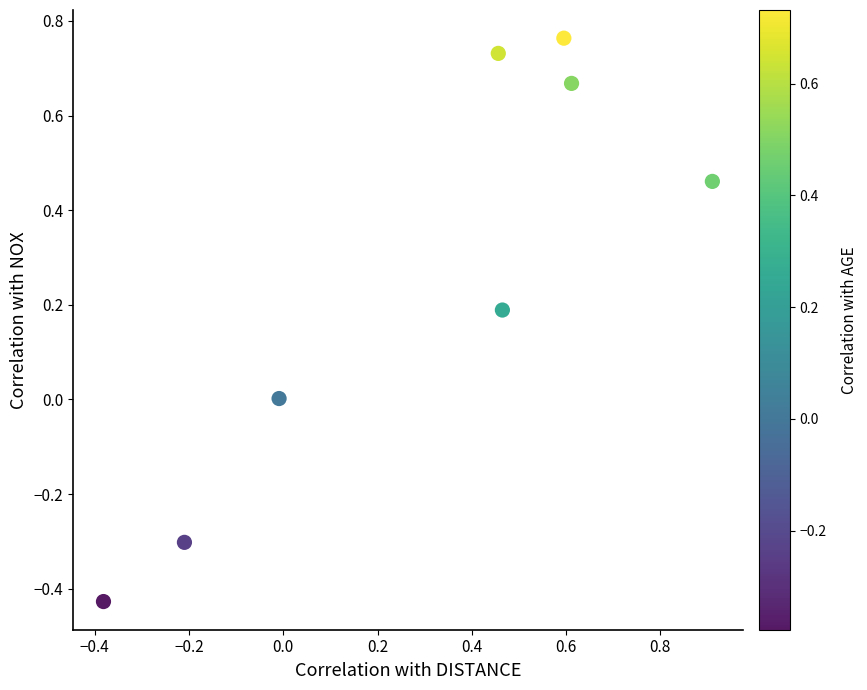

What is the average X value?

0.3